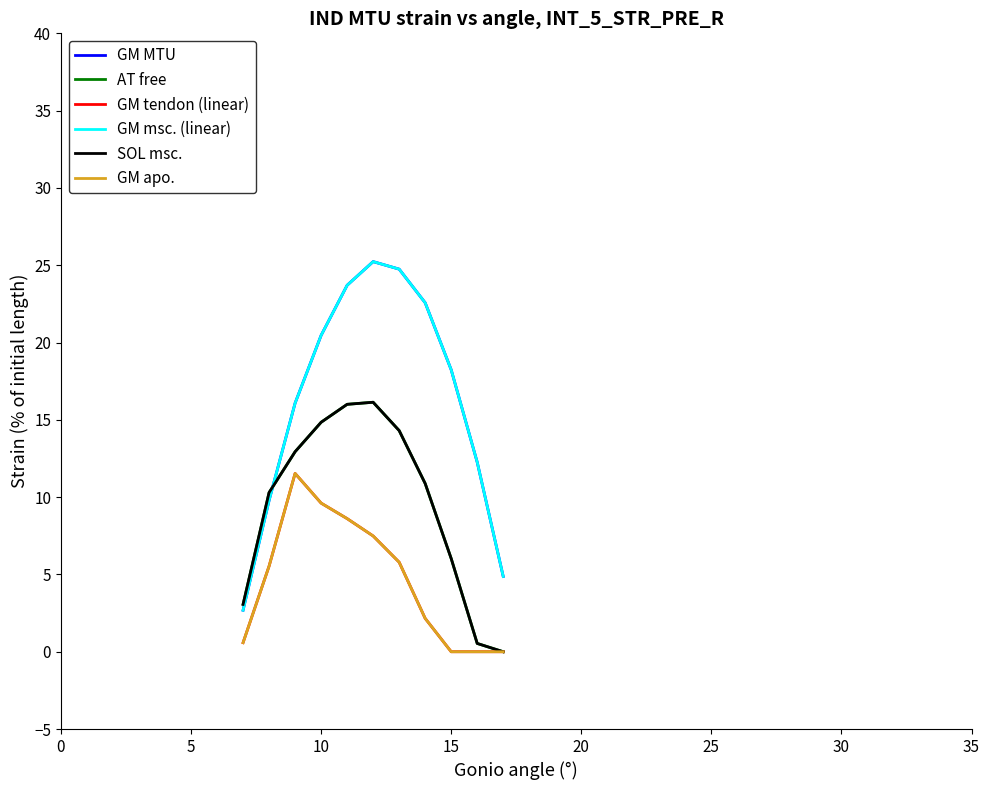

True or false: GM MTU and GM apo. cross at least once.

False